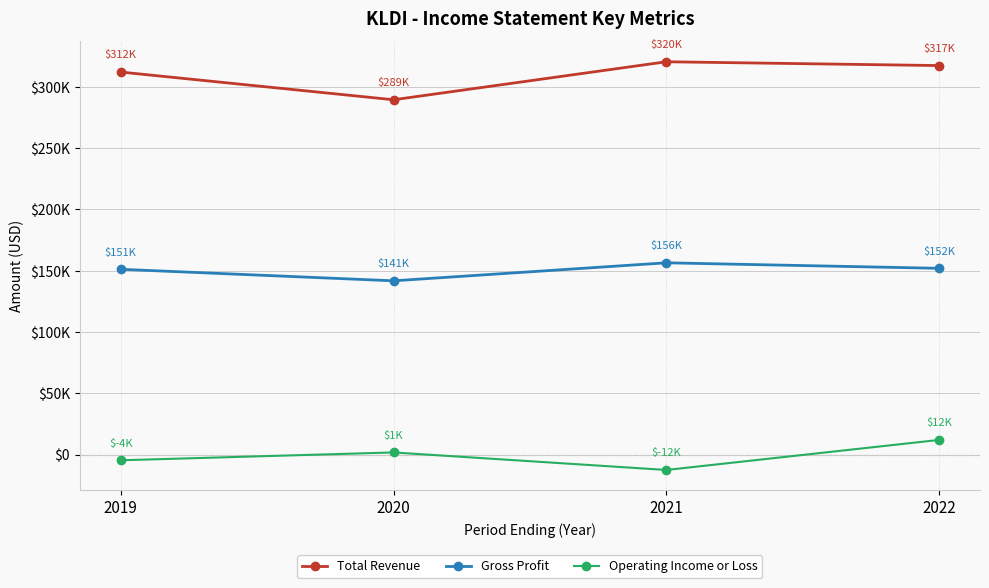

What are all the series names shown in the legend?

Total Revenue, Gross Profit, Operating Income or Loss